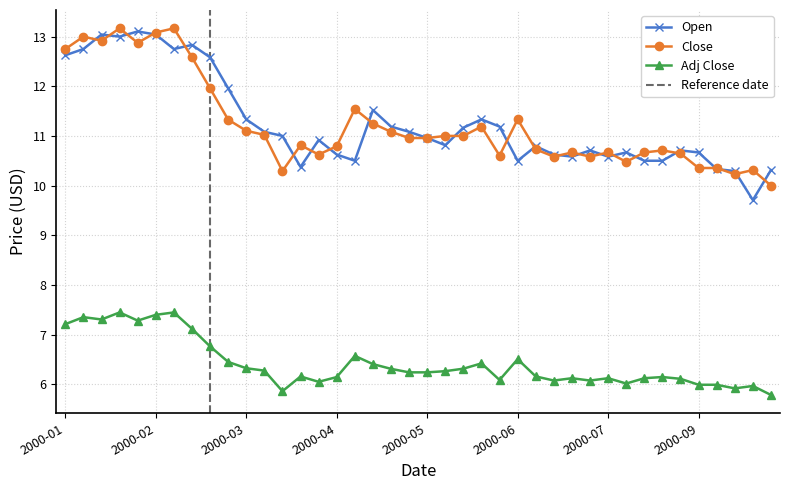

Reading left to right, list all the values displayed in this chart.

Open: 12.6	12.8	13.0	13.0	13.1	13.0	12.8	12.8	12.6	12.0	11.3	11.1	11.0	10.4	10.9	10.6	10.5	11.5	11.2	11.1	11.0	10.8	11.2	11.3	11.2	10.5	10.8	10.6	10.6	10.7	10.6	10.7	10.5	10.5	10.7	10.7	10.3	10.3	9.7	10.3
Close: 12.8	13.0	12.9	13.2	12.9	13.1	13.2	12.6	12.0	11.3	11.1	11.0	10.3	10.8	10.6	10.8	11.5	11.2	11.1	11.0	11.0	11.0	11.0	11.2	10.6	11.3	10.7	10.6	10.7	10.6	10.7	10.5	10.7	10.7	10.6	10.4	10.4	10.2	10.3	10.0
Adj Close: 7.2	7.3	7.3	7.4	7.3	7.4	7.4	7.1	6.8	6.4	6.3	6.3	5.9	6.2	6.0	6.1	6.6	6.4	6.3	6.2	6.2	6.3	6.3	6.4	6.1	6.5	6.2	6.1	6.1	6.1	6.1	6.0	6.1	6.1	6.1	6.0	6.0	5.9	6.0	5.8